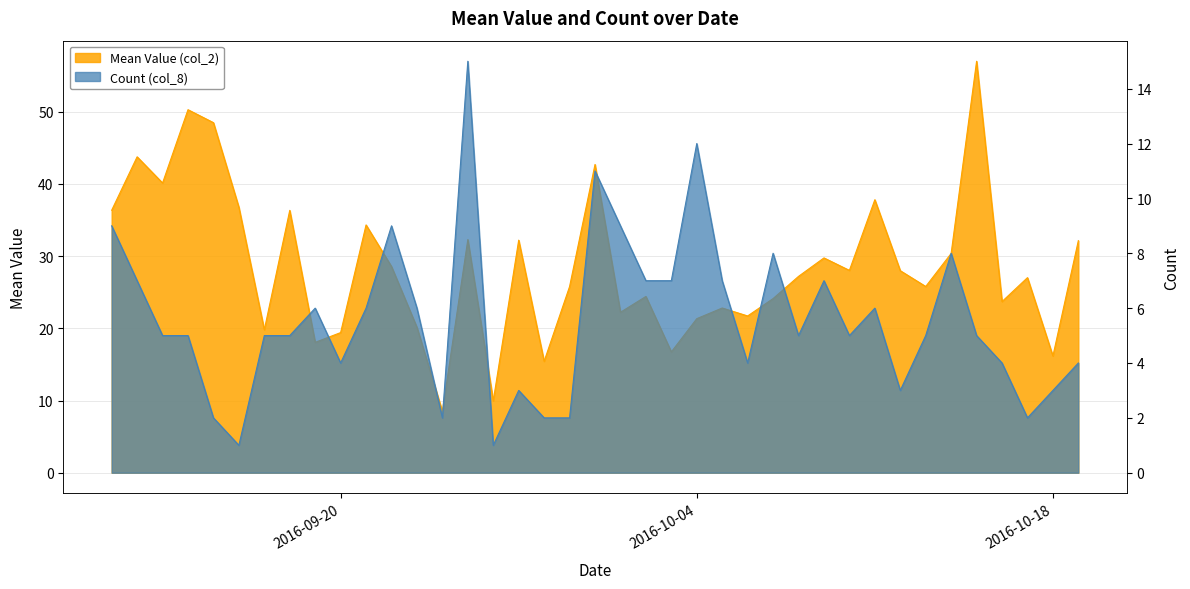

What is the sum of all Mean Value (col_2) values?

1115.4